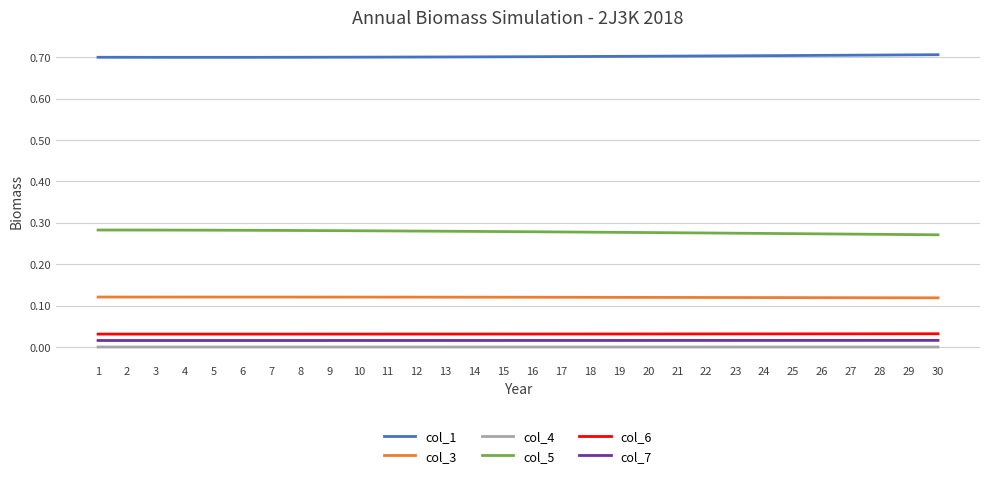

What is the sum of the col_3 values at 5 and 10?

0.2